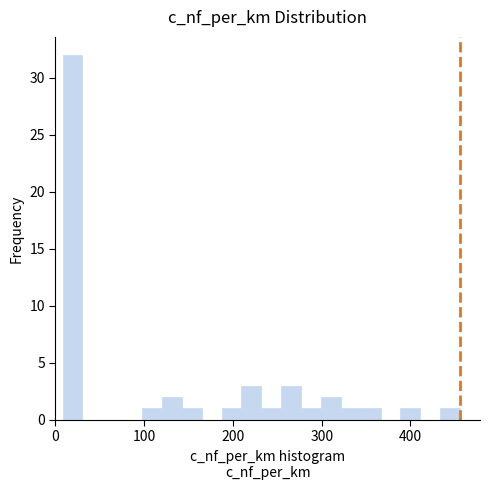

Around what value on the x-axis is the tallest bar? Give the approximate position of its centre, as read against the axis.

20